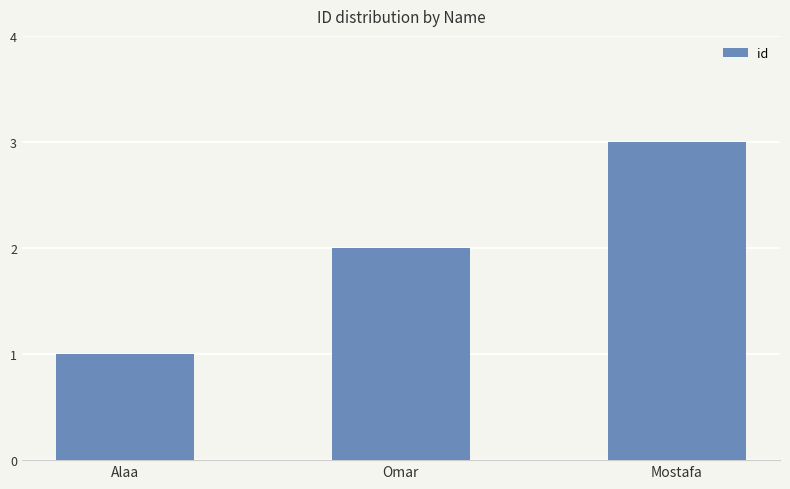

Which category has the lowest value across all series?

Alaa